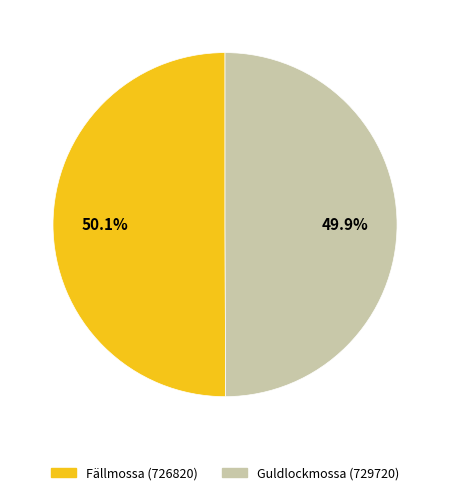

What percentage do Fällmossa (726820) and Guldlockmossa (729720) together represent?

100.0%